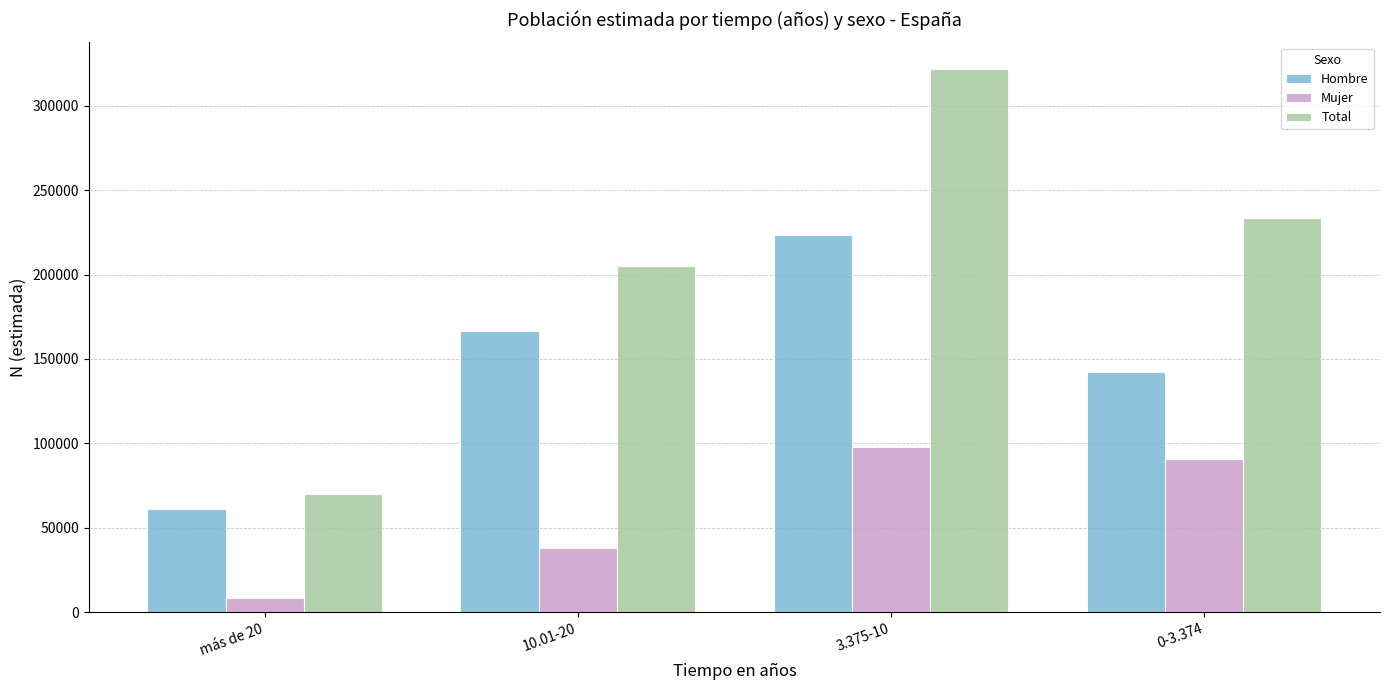

At which label is Hombre closest to 142381?

0-3.374